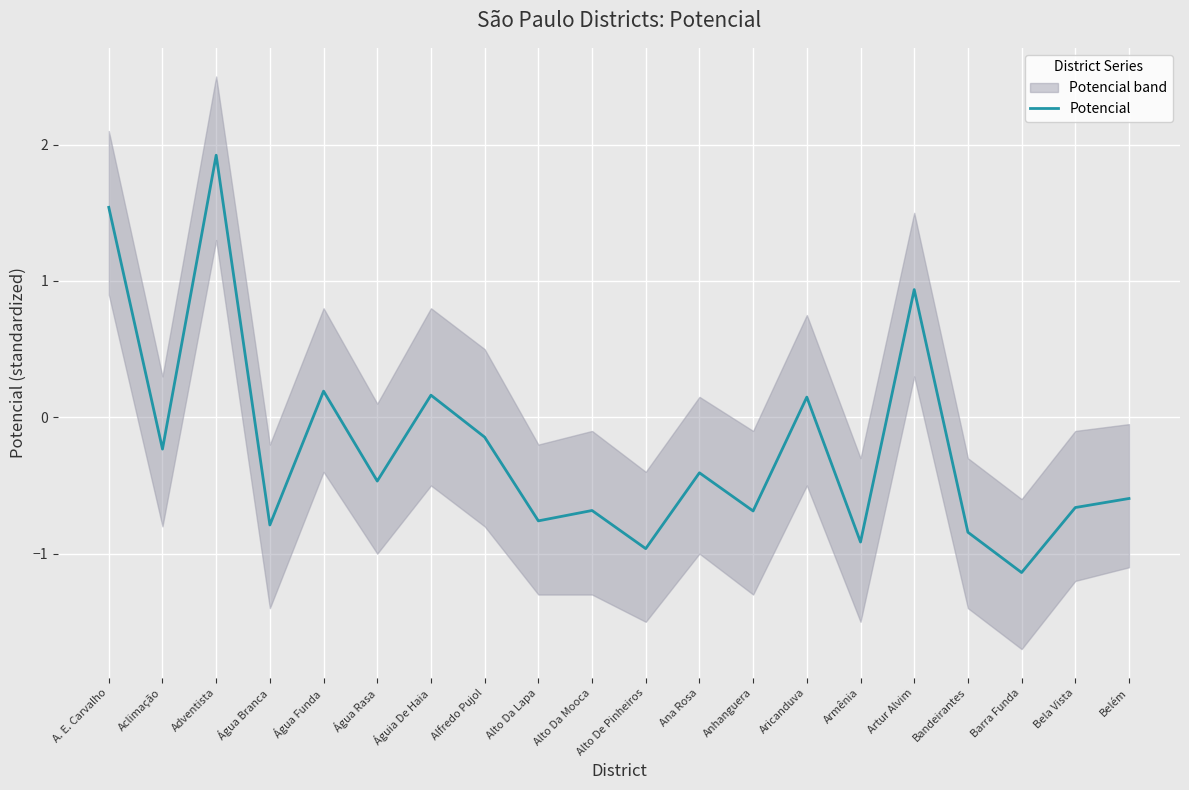

What position from the left is Alto Da Lapa?

9